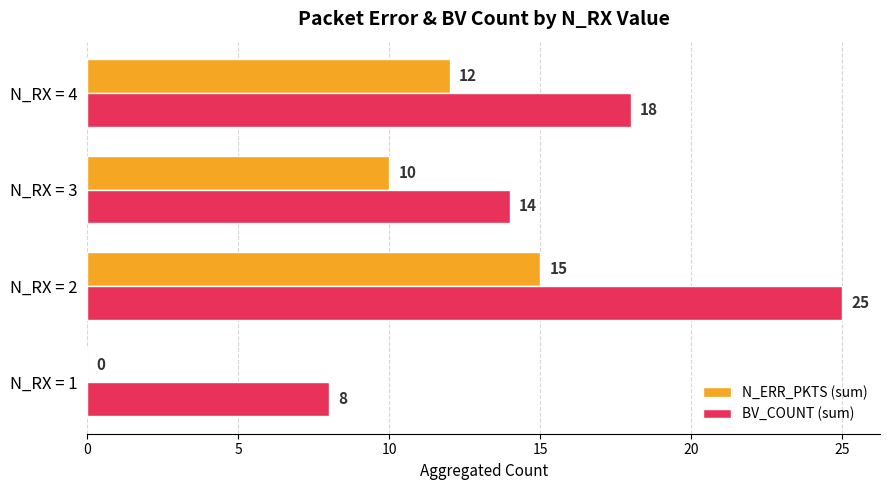

What is the sum of the BV_COUNT (sum) values at N_RX = 4 and N_RX = 1?

26